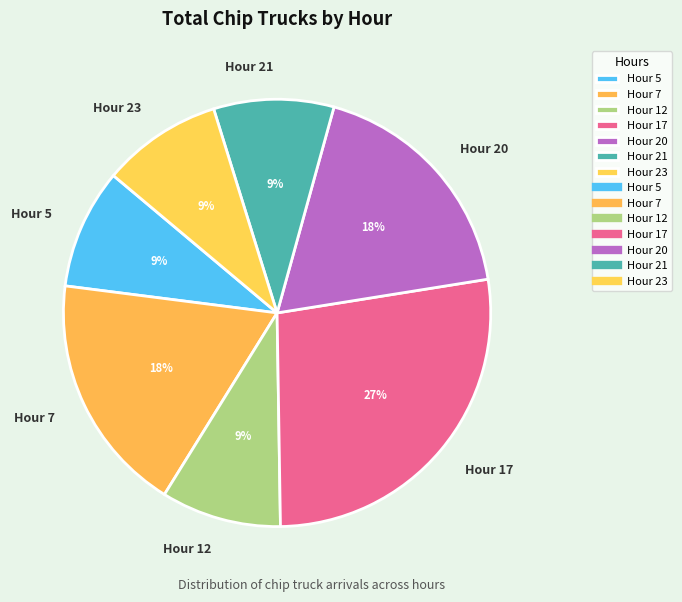

Does Hour 17 account for over 50% of the chart?

No